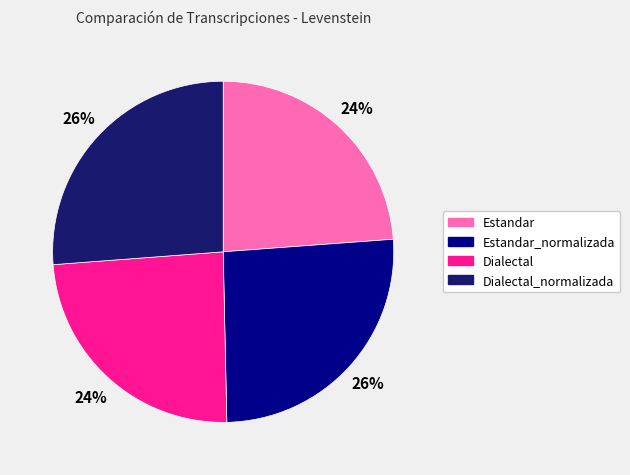

Is there a majority slice in this chart?

No